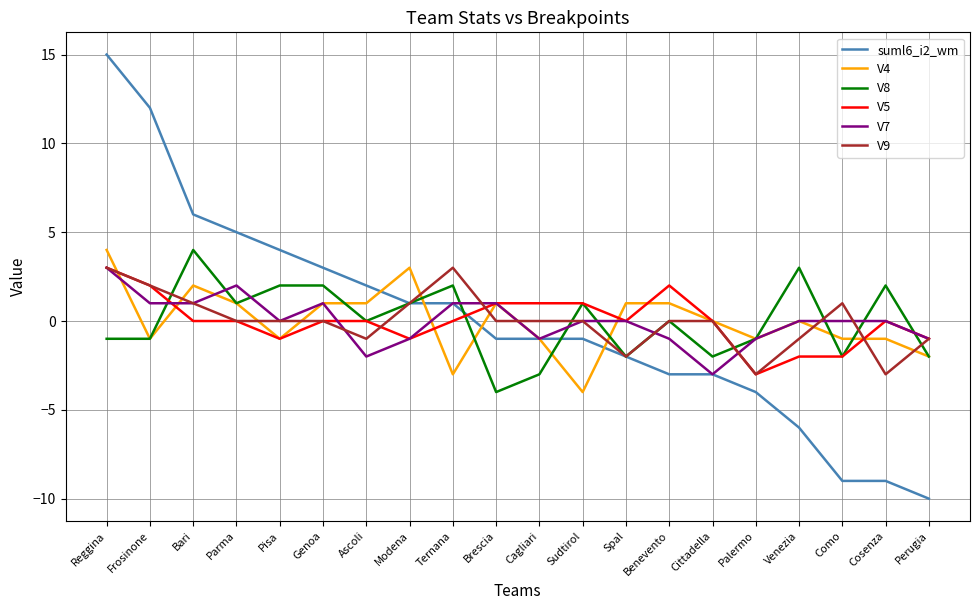

The value of V8 at Modena is 1. True or false?

True